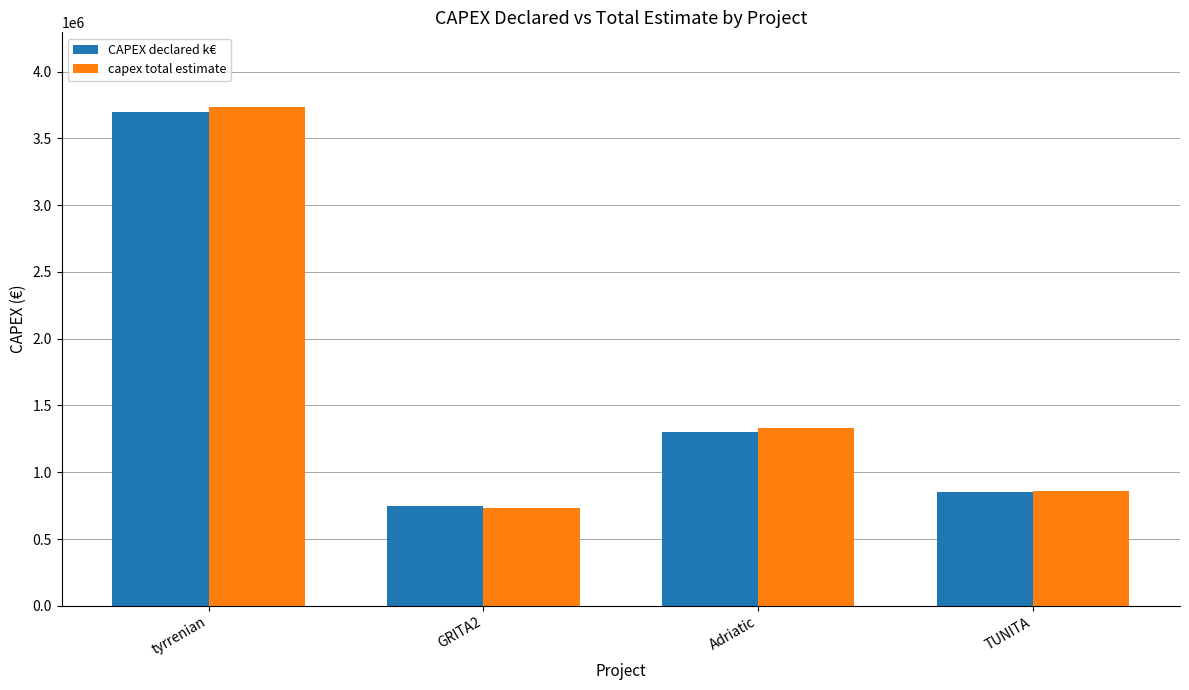

How many bars are there in total?

8